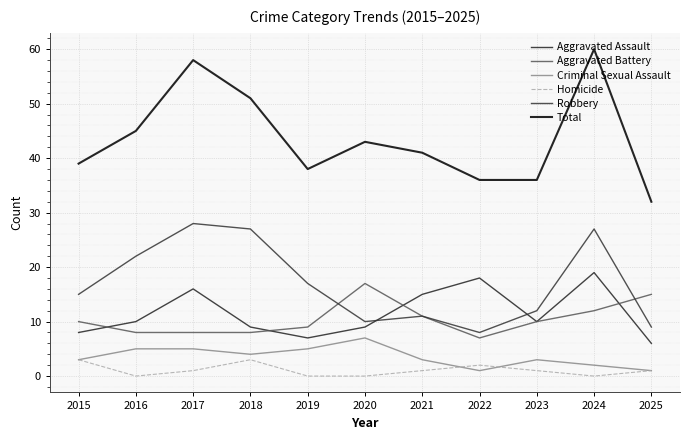

Does the chart have visible grid lines?

Yes